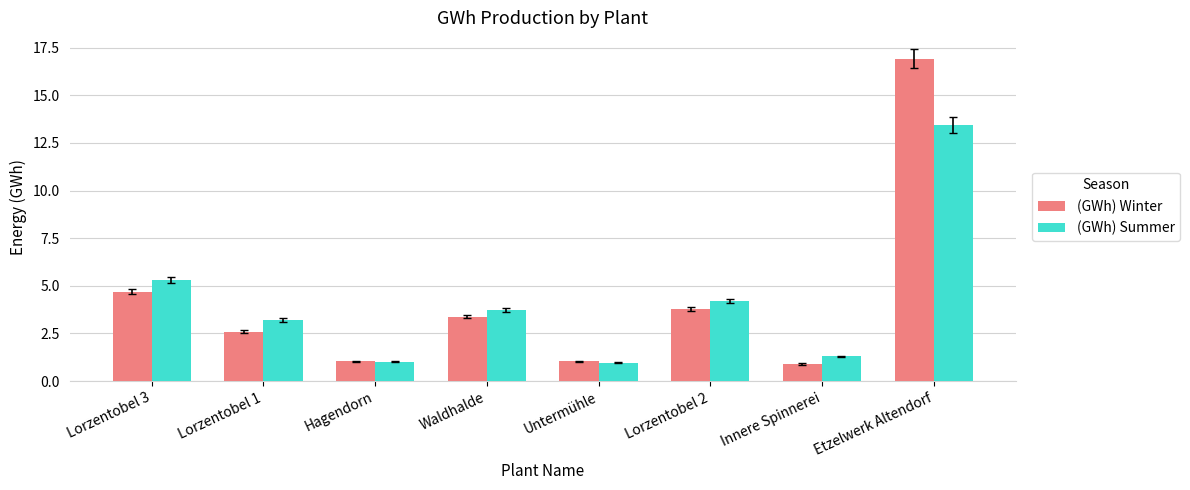

What is the difference between the highest and lowest values at Waldhalde?

0.4